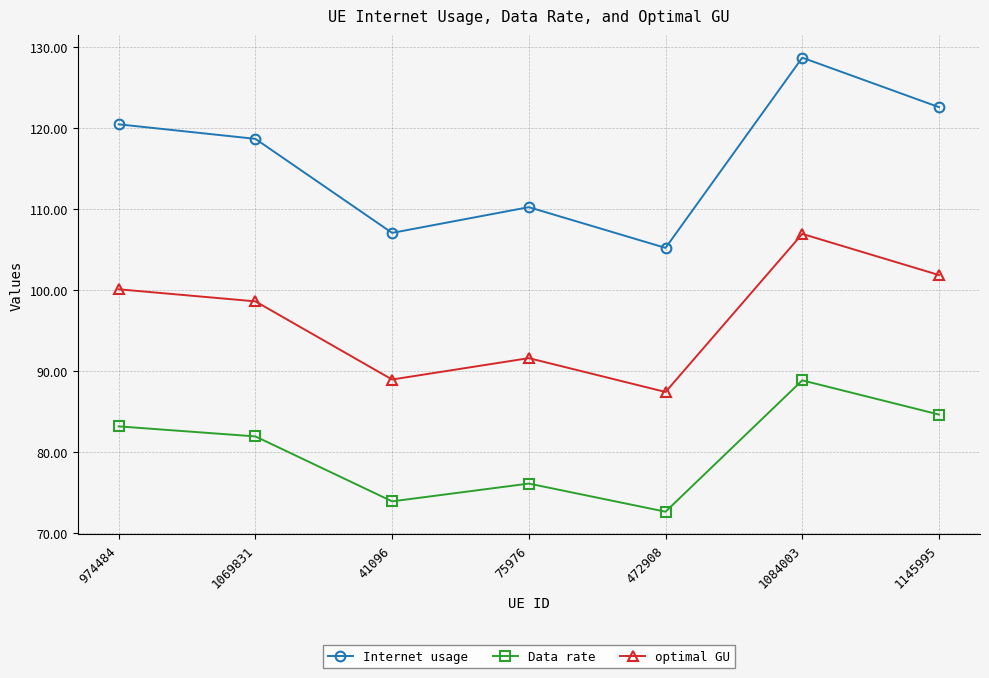

Reading left to right, what are all the values shown in this chart?

Internet usage: 120.5	118.7	107.1	110.2	105.2	128.7	122.6
Data rate: 83.2	81.9	73.9	76.1	72.6	88.9	84.6
optimal GU: 100.1	98.6	89.0	91.6	87.4	106.9	101.9